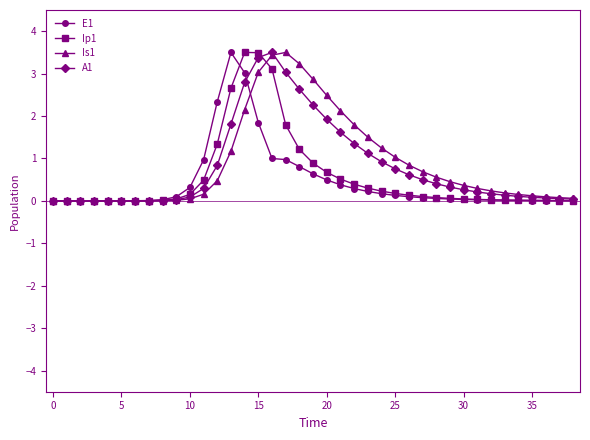

Does the chart display data point markers on the line(s)?

Yes